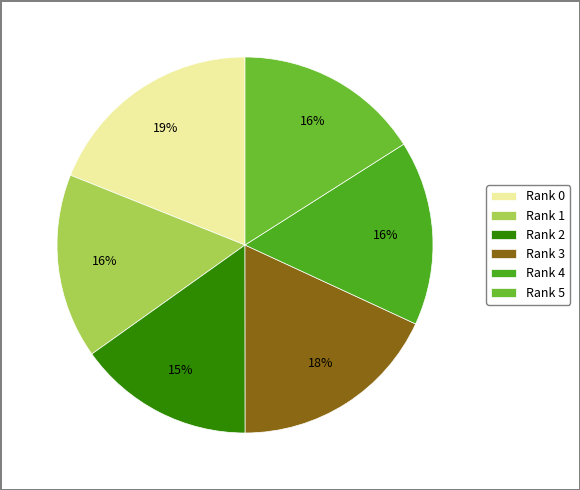

What percentage is the Rank 0 slice, to the nearest percent?

19%